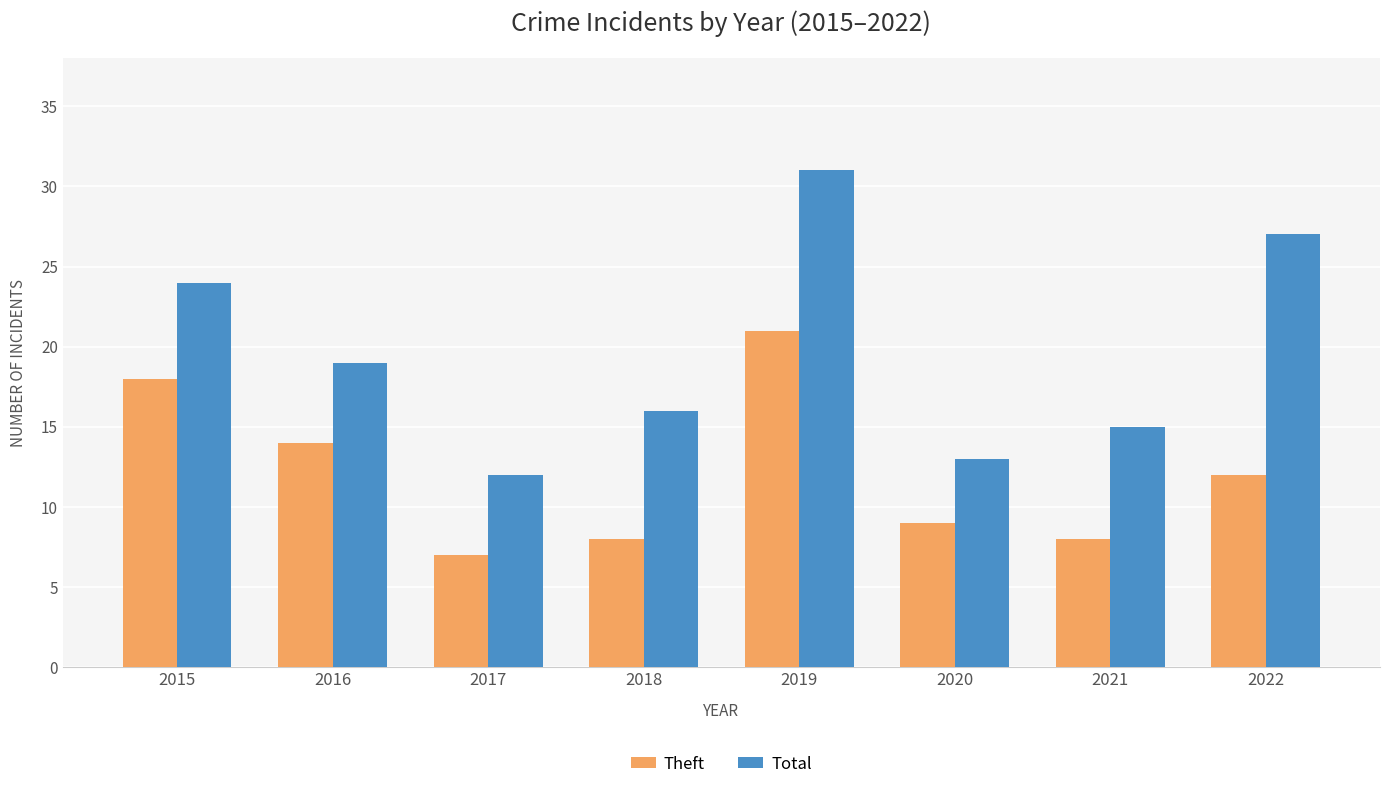

Which series changed the most between 2019 and 2022?

Theft